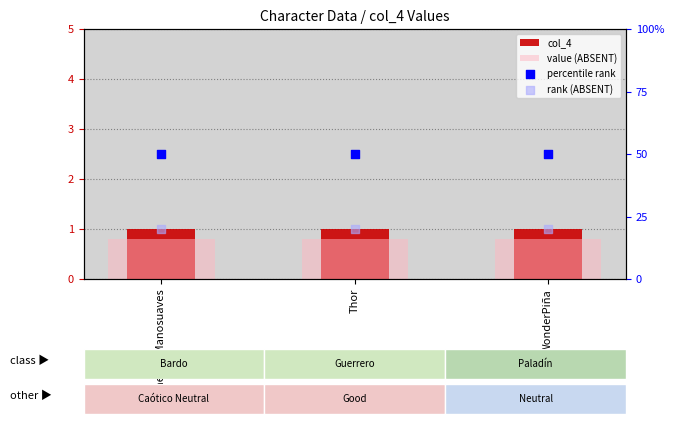

Which series has the widest spread of Y values?

col_4